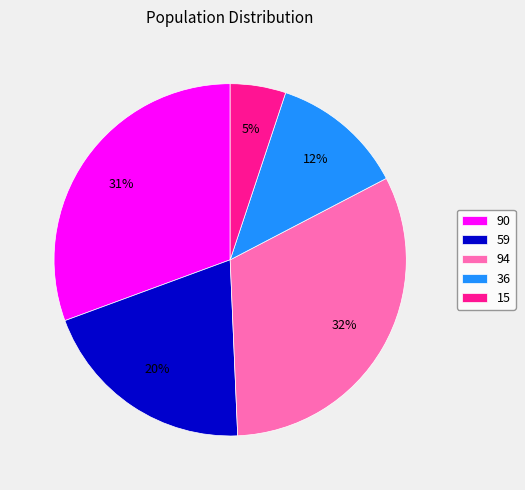

True or false: 59 accounts for 28% of the total.

False